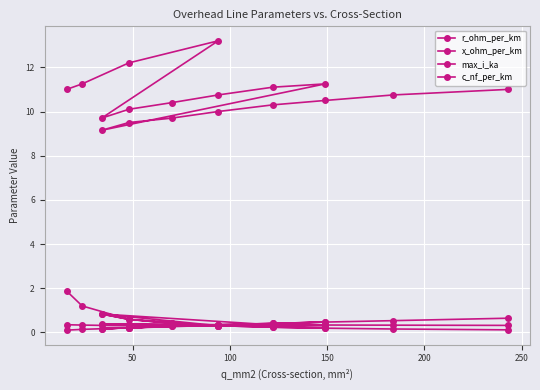

What is the highest value of the c_nf_per_km series?

13.2